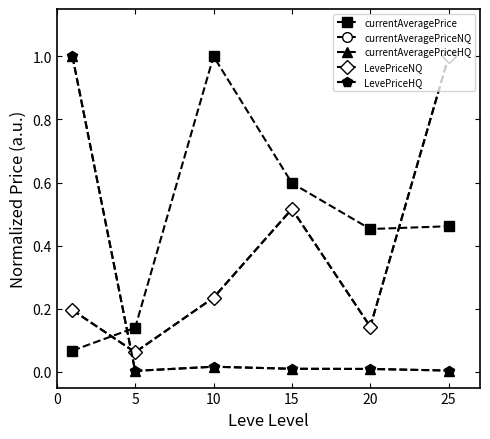

Reading left to right, extract all data points from this chart.

currentAveragePrice: 0=0.1	5=0.1	10=1.0	15=0.6	20=0.5	25=0.5
currentAveragePriceNQ: 0=0.2	5=0.1	10=0.2	15=0.5	20=0.1	25=1.0
currentAveragePriceHQ: 0=1.0	5=0.0	10=0.0	15=0.0	20=0.0	25=0.0
LevePriceNQ: 0=0.2	5=0.1	10=0.2	15=0.5	20=0.1	25=1.0
LevePriceHQ: 0=1.0	5=0.0	10=0.0	15=0.0	20=0.0	25=0.0